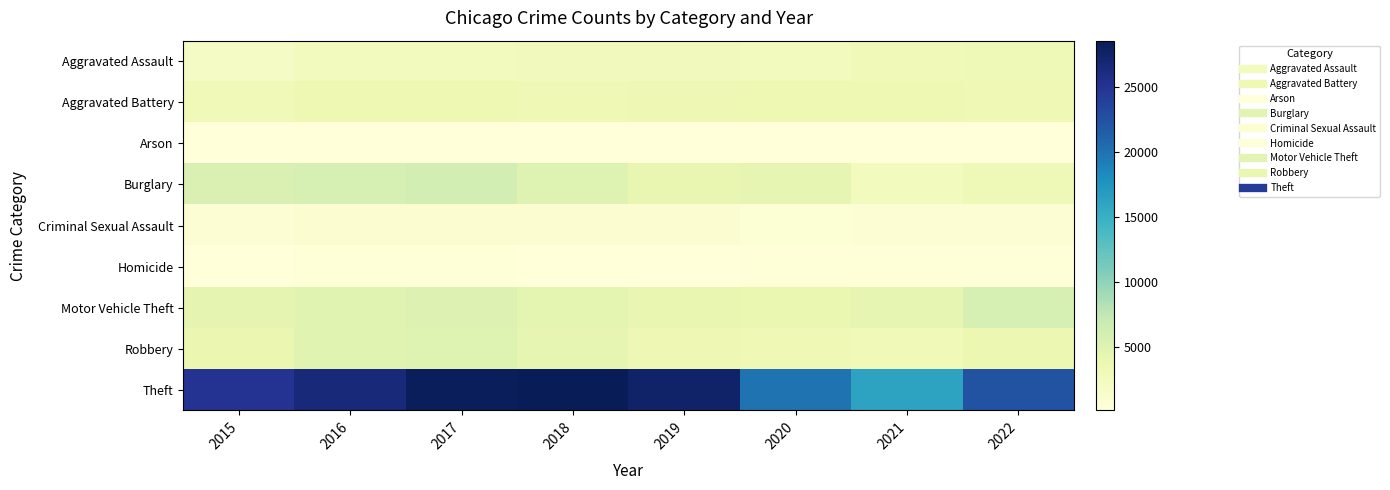

List the series in order of their peak value, highest first.

Theft, Burglary, Motor Vehicle Theft, Robbery, Aggravated Battery, Aggravated Assault, Criminal Sexual Assault, Homicide, Arson